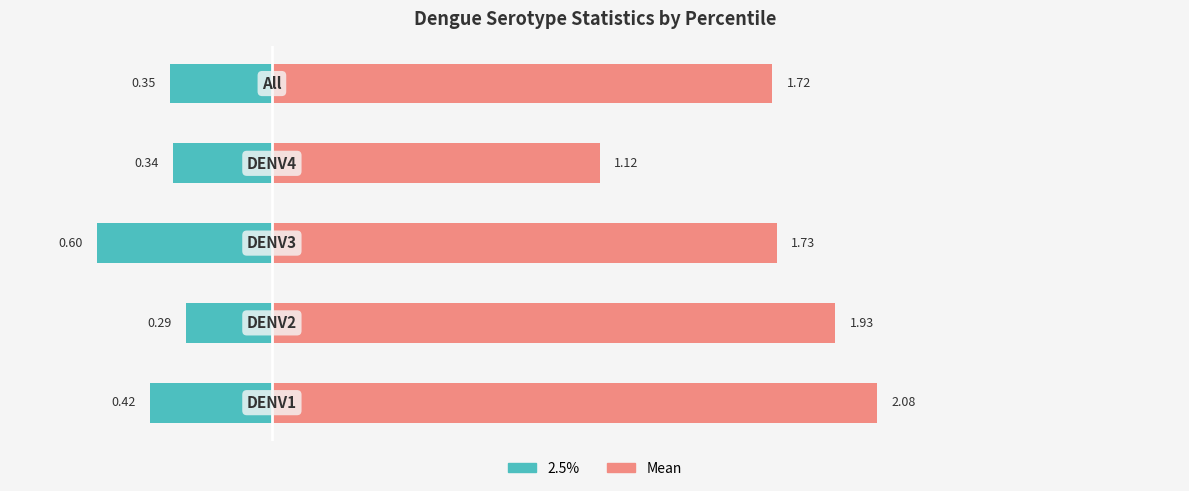

Reading right to left, transcribe all the data shown in this chart.

2.5%: -0.3	-0.3	-0.6	-0.3	-0.4
Mean: 1.7	1.1	1.7	1.9	2.1